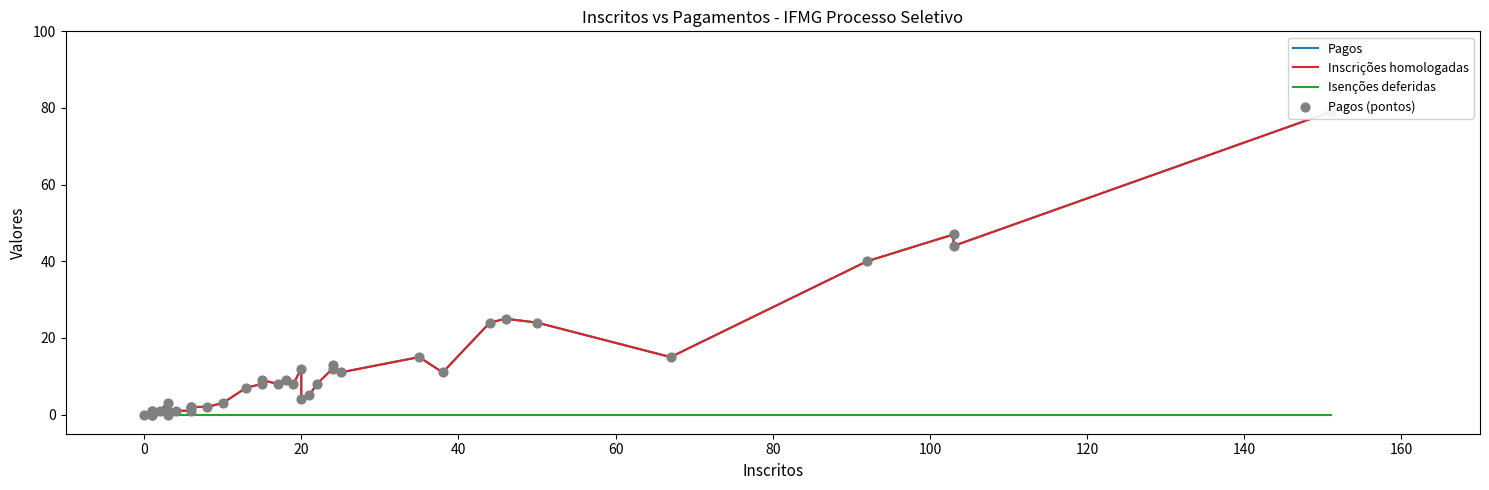

Which series contains the lowest Y value?

Pagos